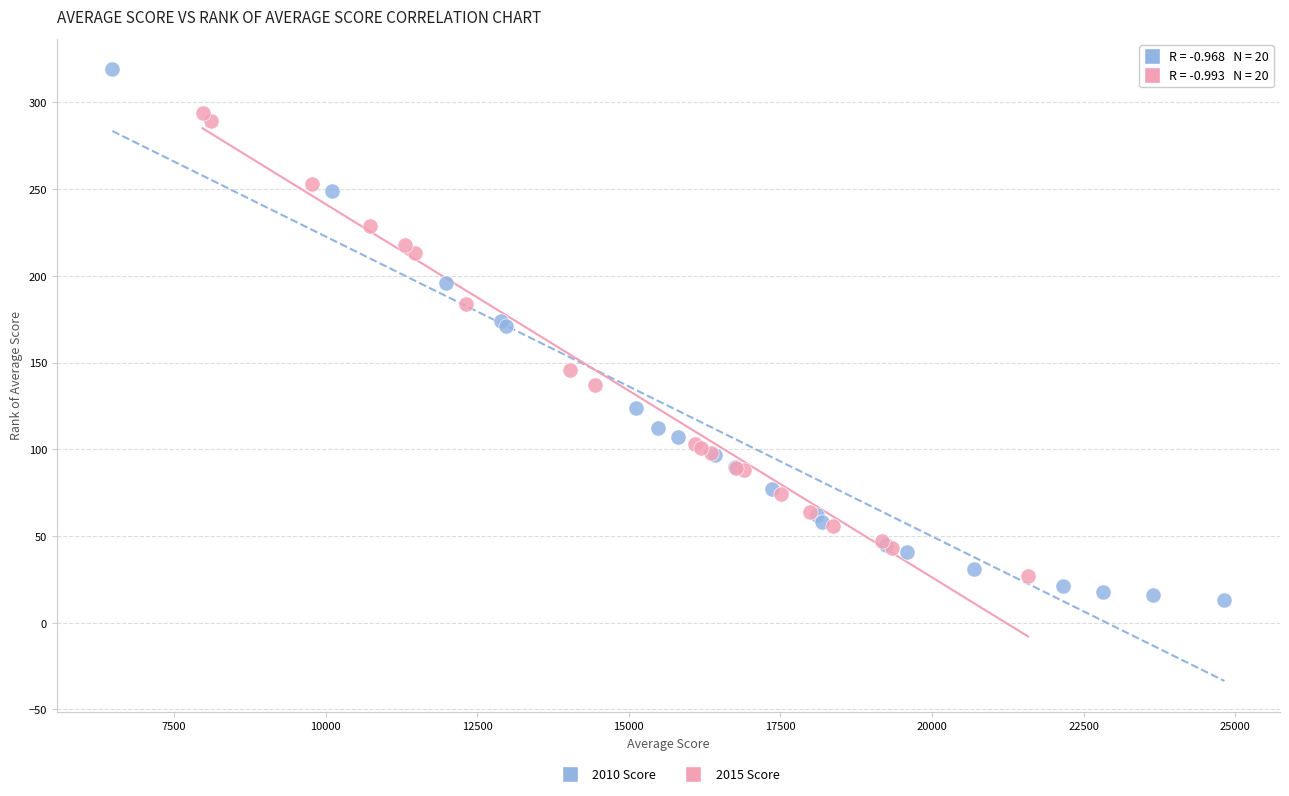

Which series reaches the minimum Y coordinate?

2010 Score